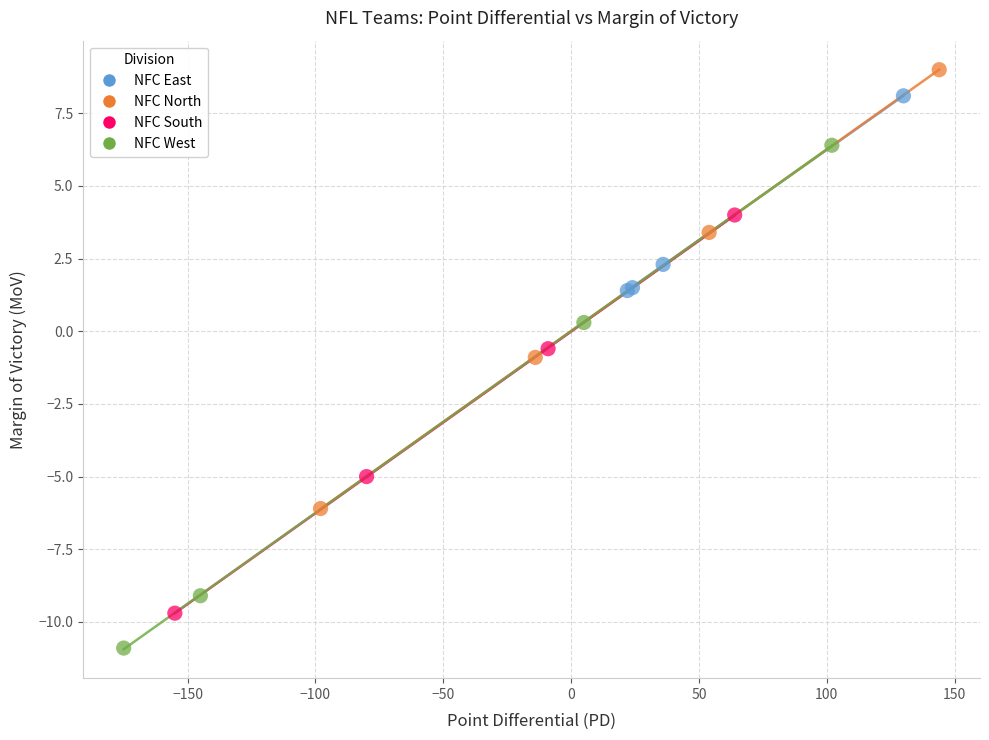

Which series reaches the minimum Y coordinate?

NFC West